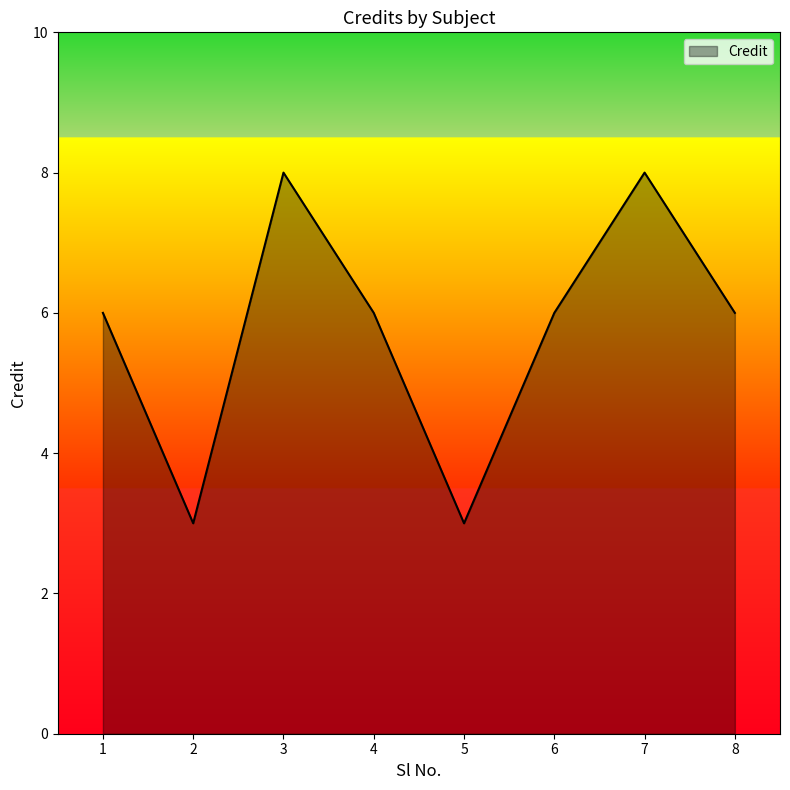

What is the change in value from 4 to 5?

-3